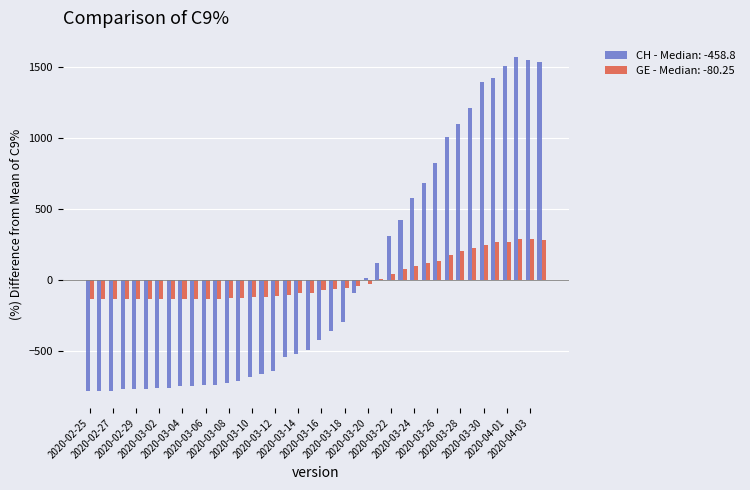

List the series in order of their peak value, lowest first.

GE - Median: -80.25, CH - Median: -458.8